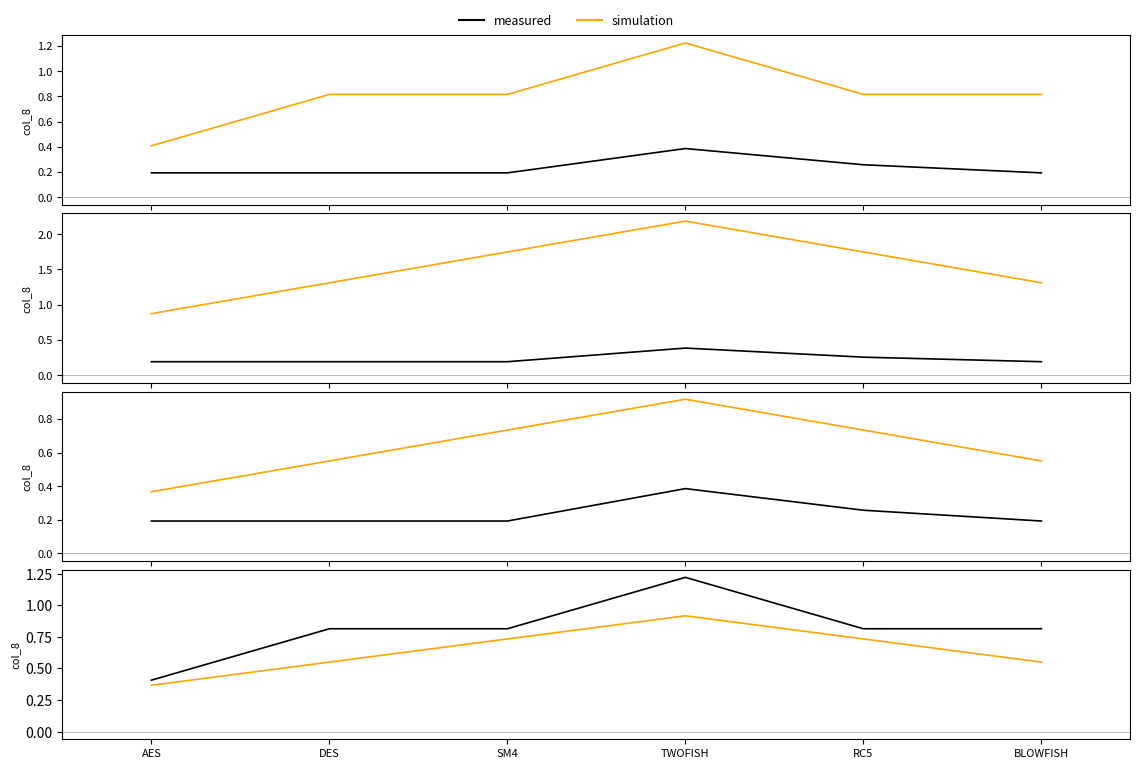

Which series has the largest total across all categories?

TH_col8_4